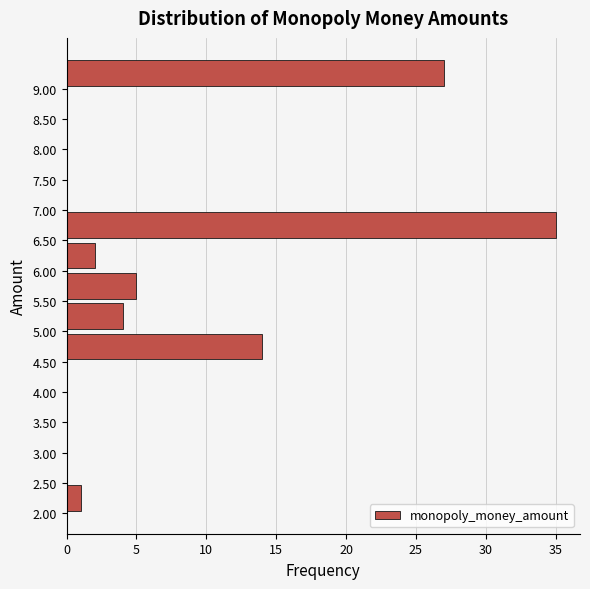

Which range on the y-axis has the longest bar?

6.5 to 7.0